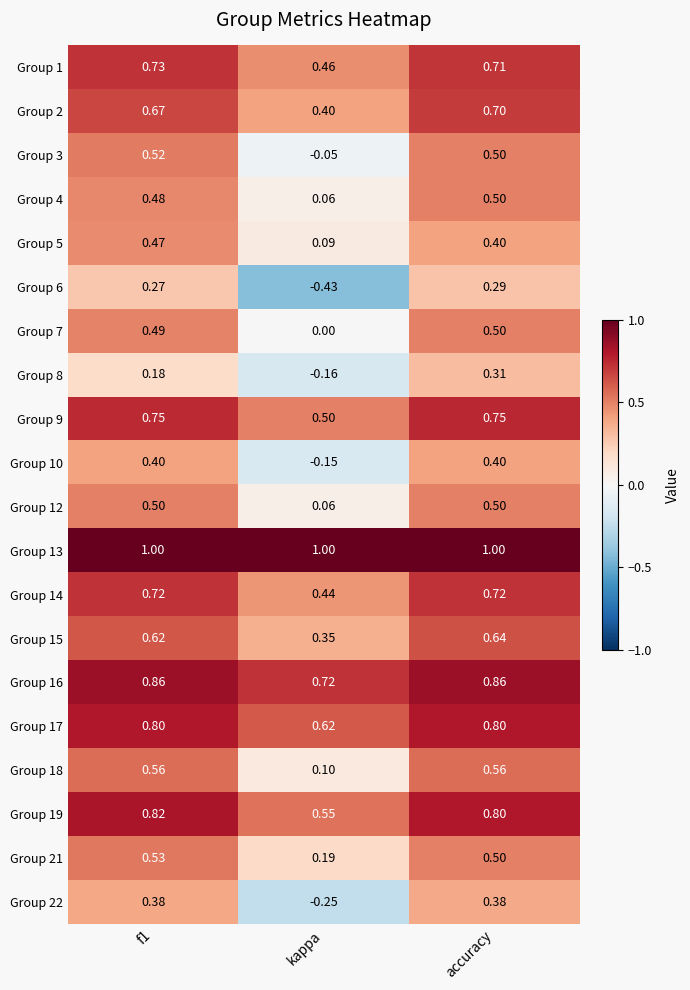

Rank the series at f1 from lowest to highest value.

Group 8, Group 6, Group 22, Group 10, Group 5, Group 4, Group 7, Group 12, Group 3, Group 21, Group 18, Group 15, Group 2, Group 14, Group 1, Group 9, Group 17, Group 19, Group 16, Group 13